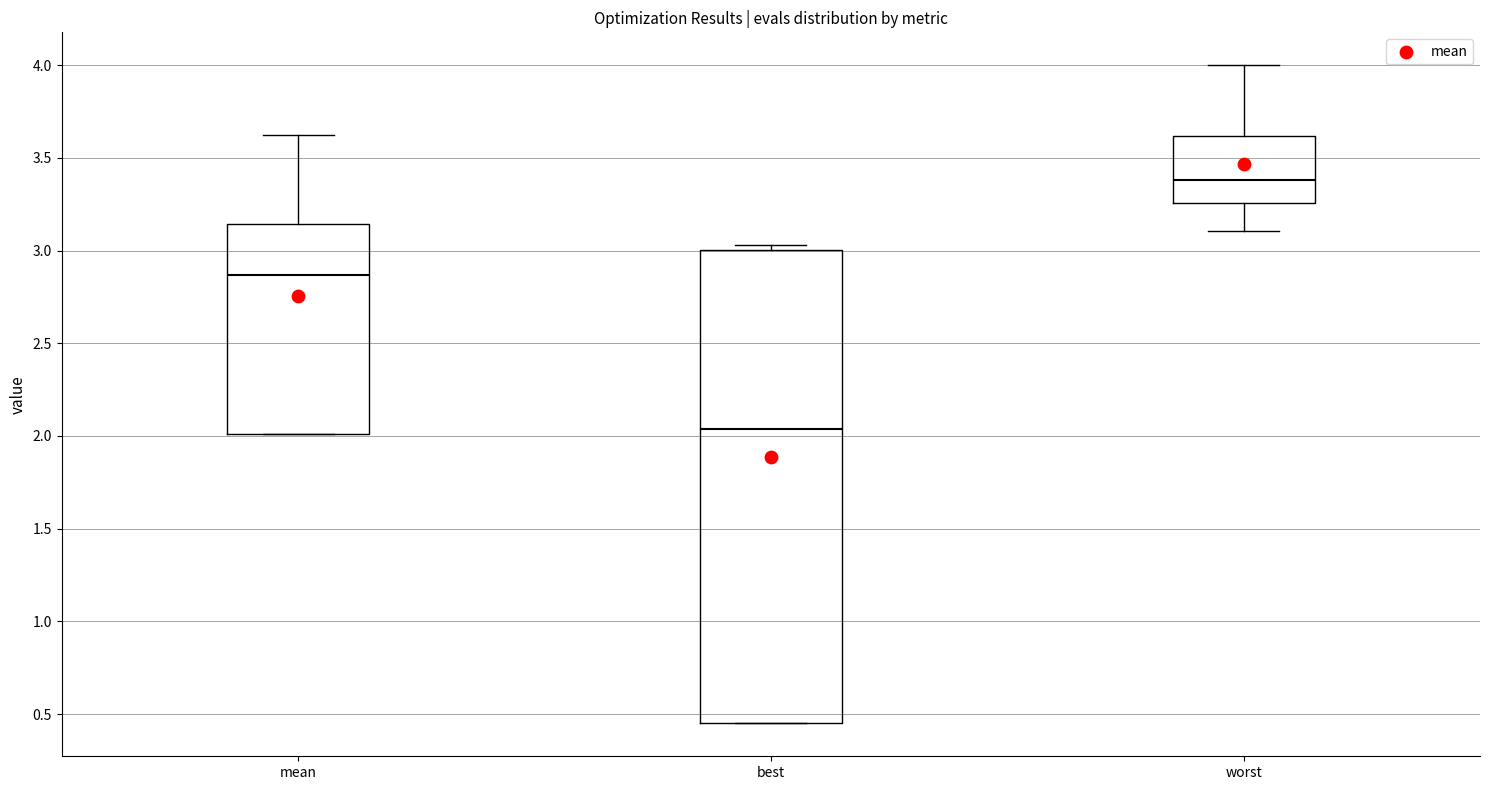

Reading left to right, transcribe this box plot: for each box, give where its median line is, the range the box spans, and where its two whiskers end, as read against the y-axis. The values are not printed on the chart, so give them approximately, as read against the axis.

mean: median 2.85, box 2.00 to 3.15, whiskers 2.00 to 3.60
best: median 2.05, box 0.45 to 3.00, whiskers 0.45 to 3.05
worst: median 3.40, box 3.25 to 3.60, whiskers 3.10 to 4.00